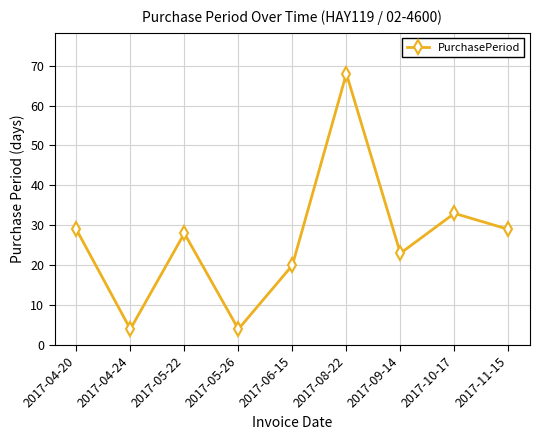

True or false: the data shows 116 at 2017-08-22.

False